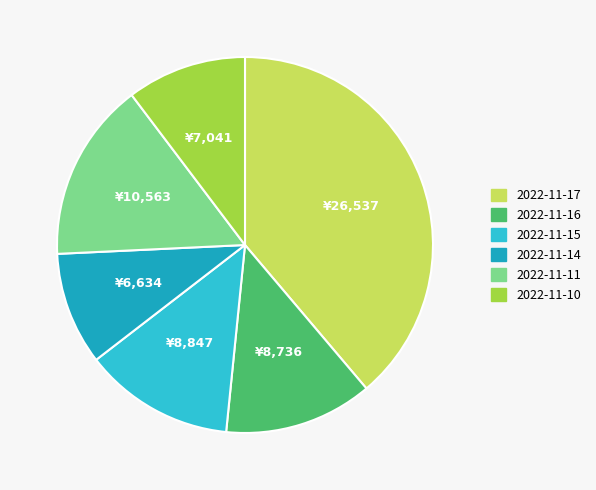

The 2022-11-17 slice represents 39% of the pie. True or false?

True